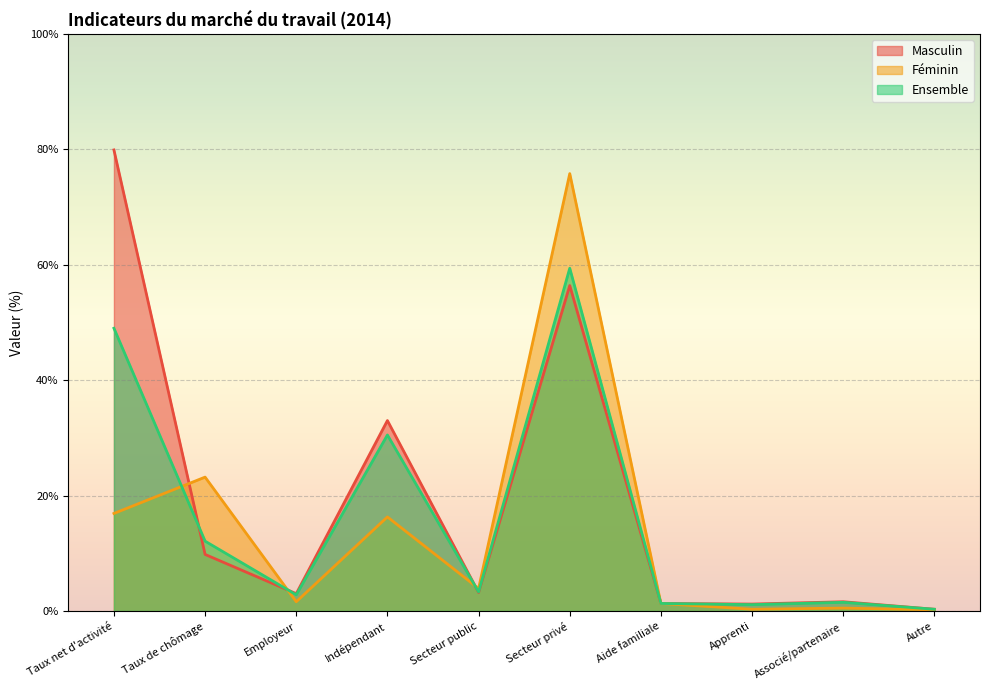

Is it true that Ensemble equals 5.2 at Secteur public?

False